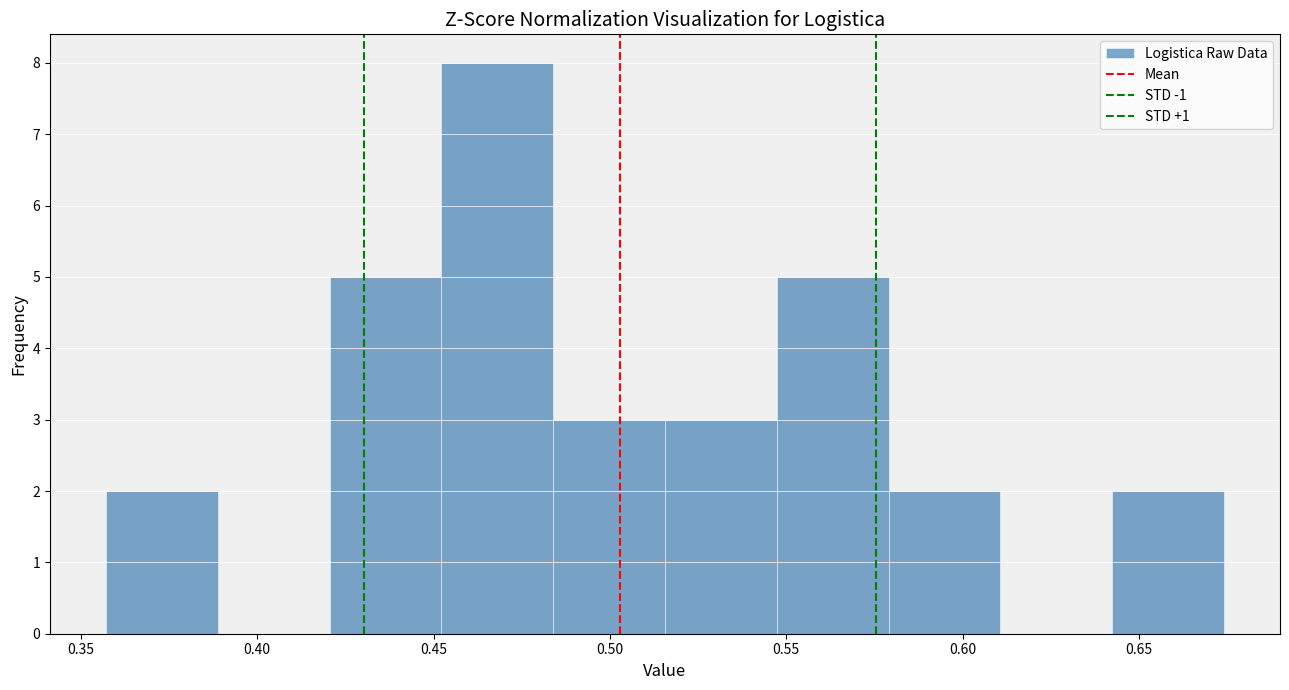

Reading left to right, transcribe this chart: for each bar, give the range it covers on the x-axis and its height. Neither the bar edges nor the heights are printed on the chart, so give them approximately, as read against the axes.

0.355 to 0.390: 2
0.390 to 0.420: 0
0.420 to 0.450: 5
0.450 to 0.485: 8
0.485 to 0.515: 3
0.515 to 0.545: 3
0.545 to 0.580: 5
0.580 to 0.610: 2
0.610 to 0.640: 0
0.640 to 0.675: 2